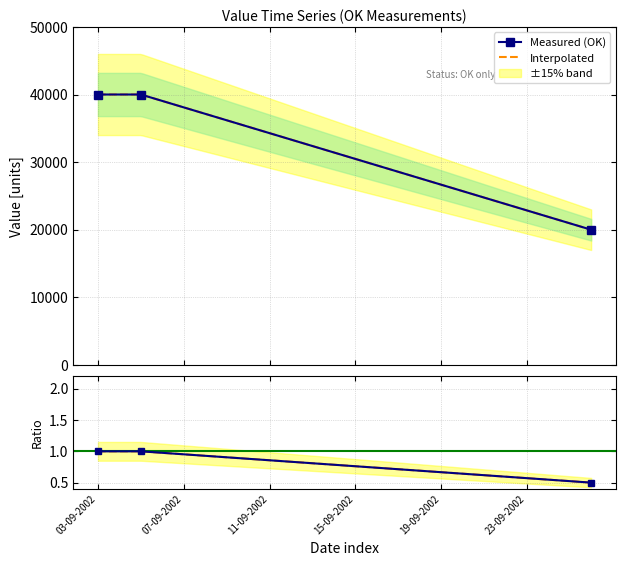

Does the chart have visible grid lines?

Yes